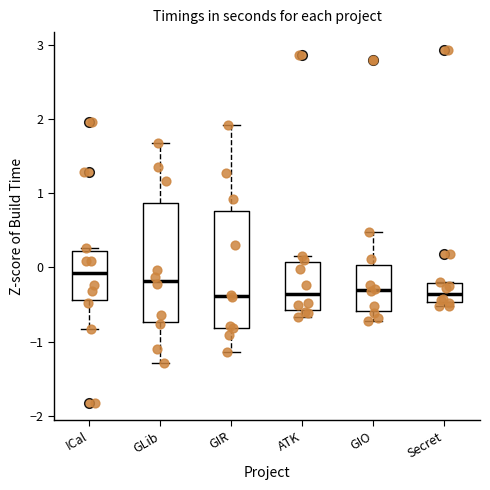

Where is the upper edge of the box for ATK on the y-axis? The values are not printed on the chart, so give them approximately, as read against the axis.

0.1